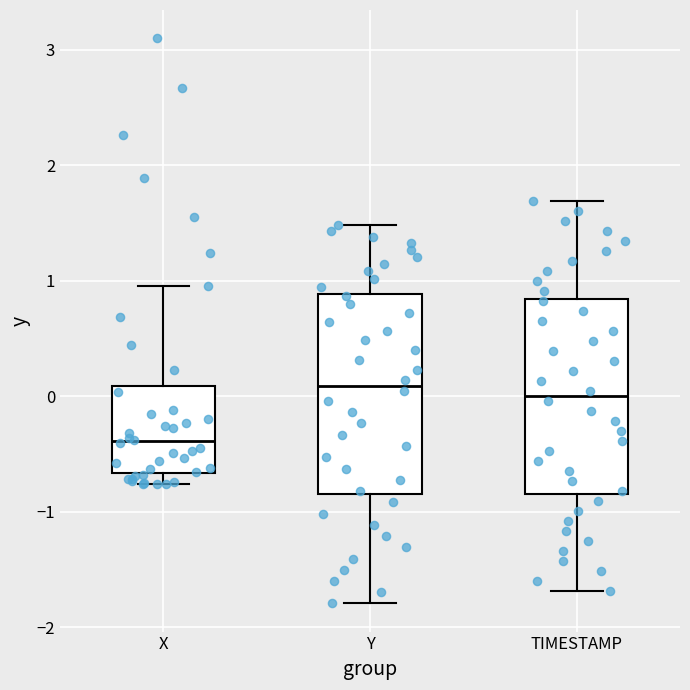

Where does the median line of the box for Y sit on the y-axis? The values are not printed on the chart, so give them approximately, as read against the axis.

0.1